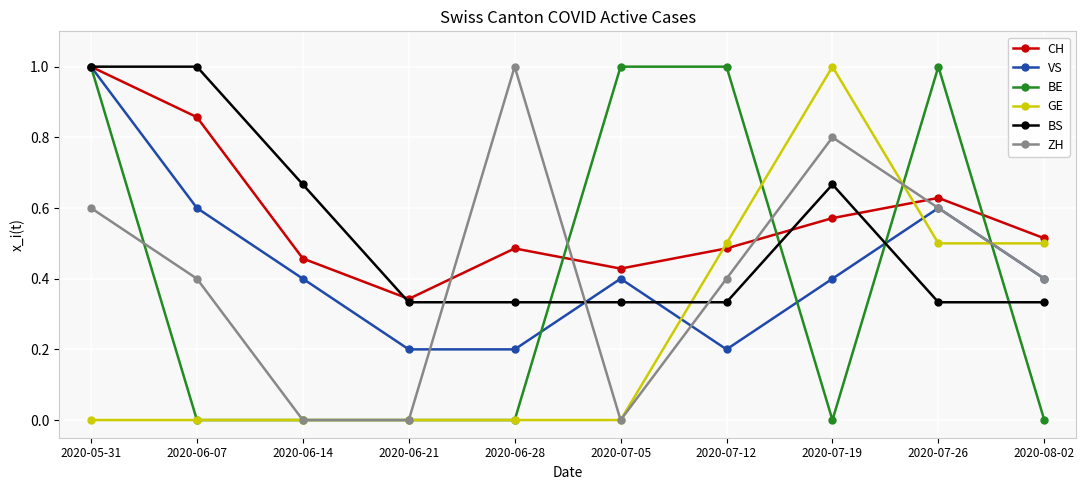

How many times do VS and GE cross each other?

3